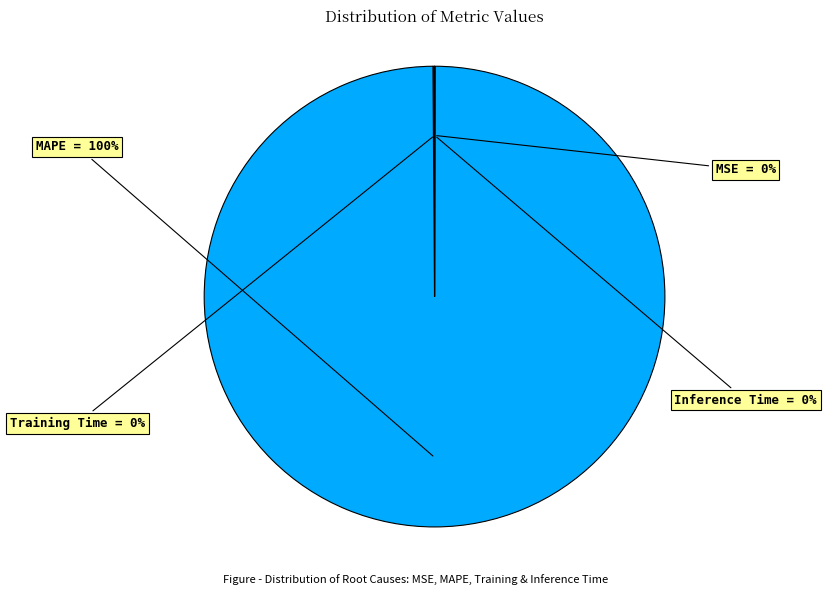

To the nearest percent, what is the difference between the largest and smallest slice percentages?

100%